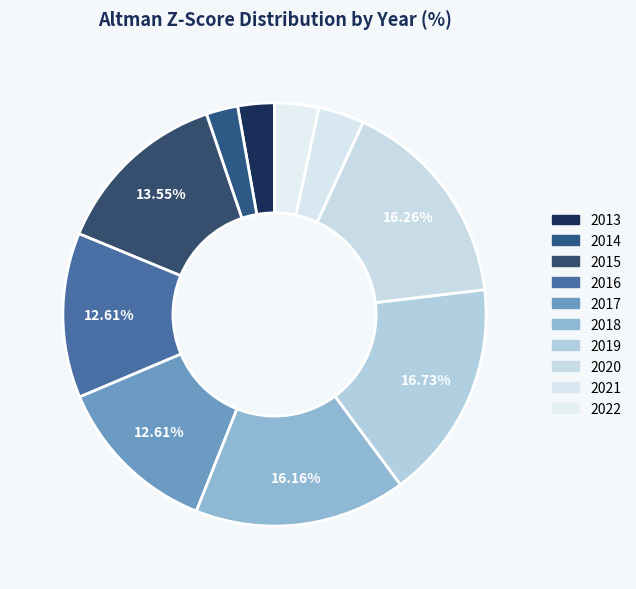

To the nearest percent, what is the average slice percentage?

10%